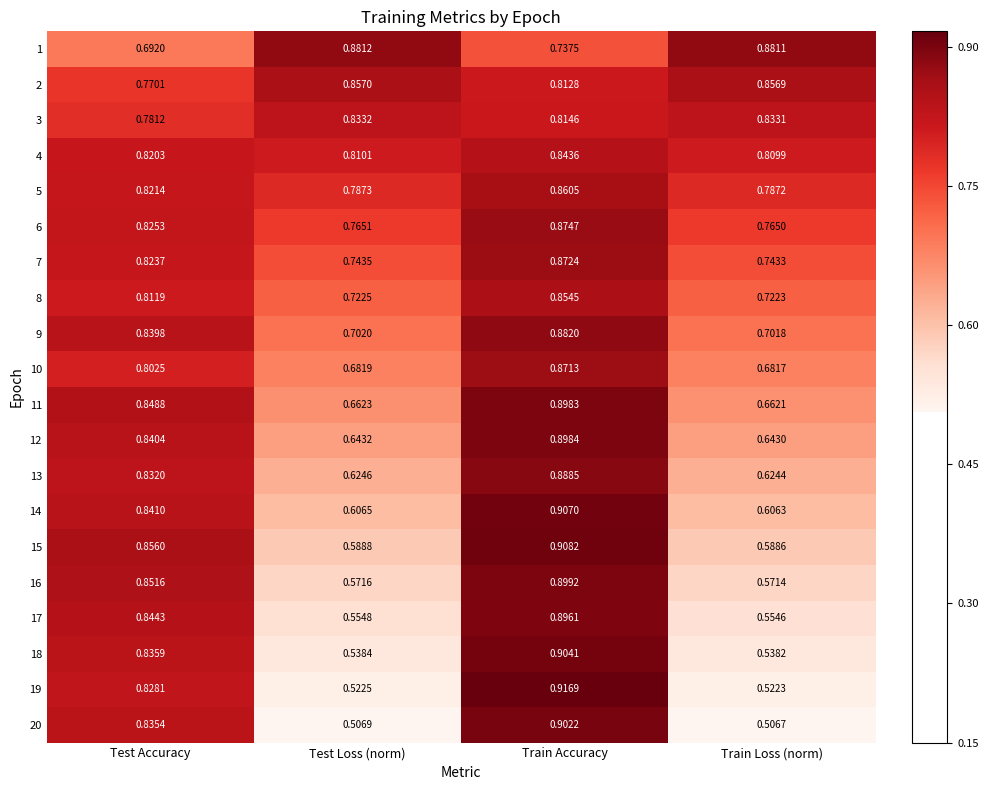

Is the value of 17 at Train Loss (norm) greater than the value of 7 at Train Accuracy?

No